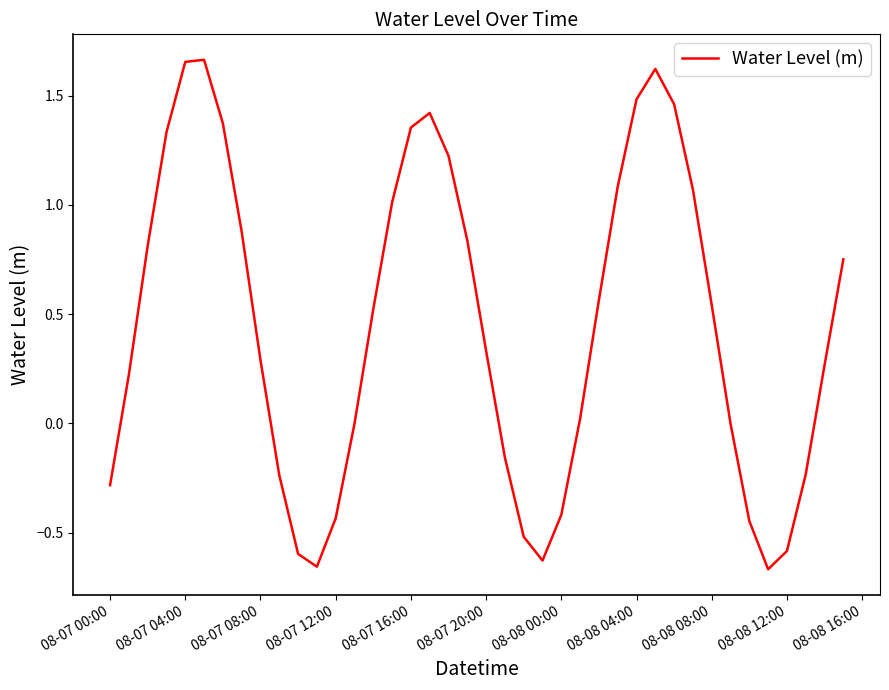

What is the difference between the maximum and minimum values?

2.3